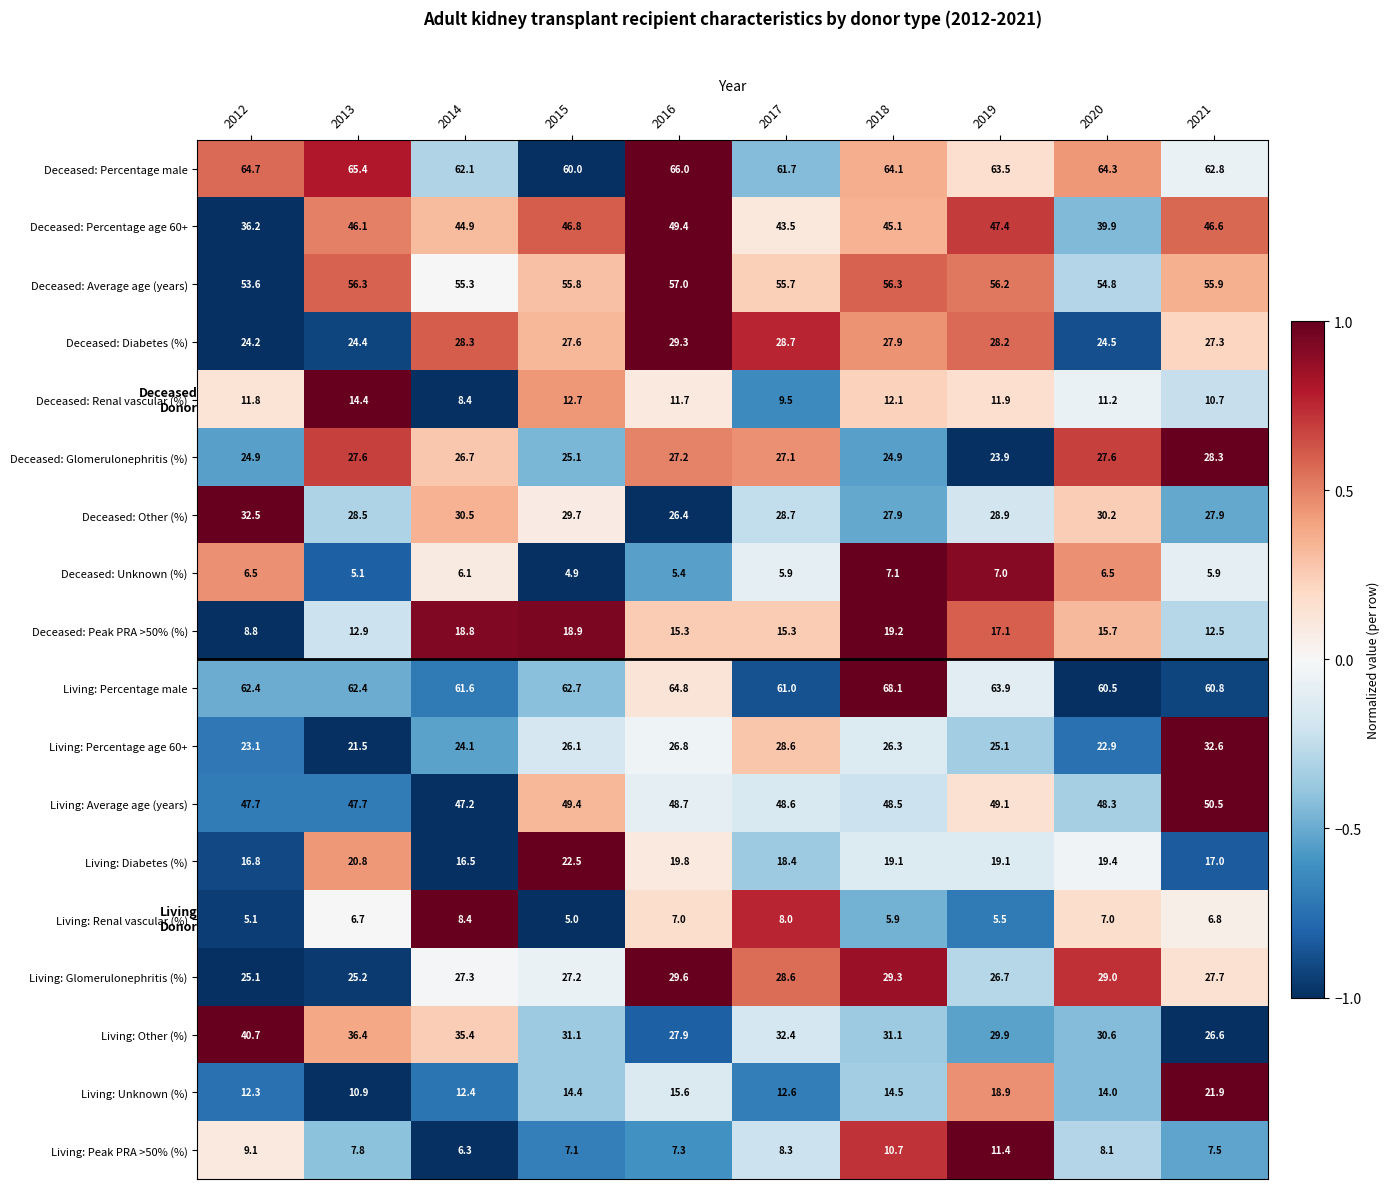

What is the difference between the Deceased: Other (%) values at 2021 and 2016?

1.5